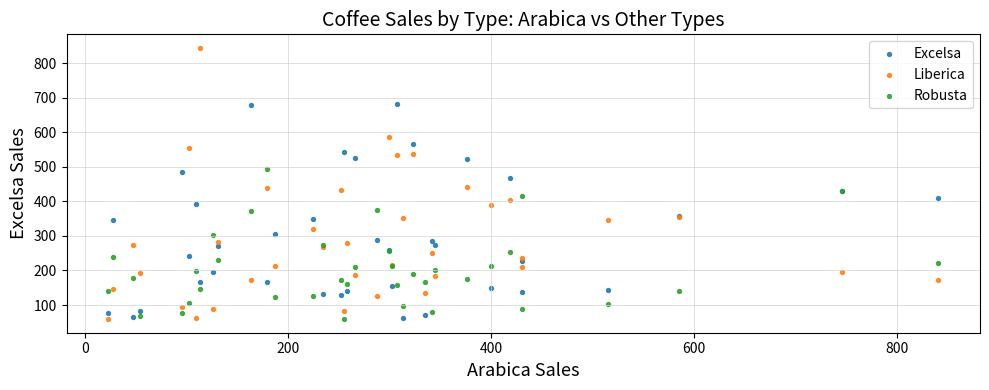

Which series has the widest spread of Y values?

Liberica